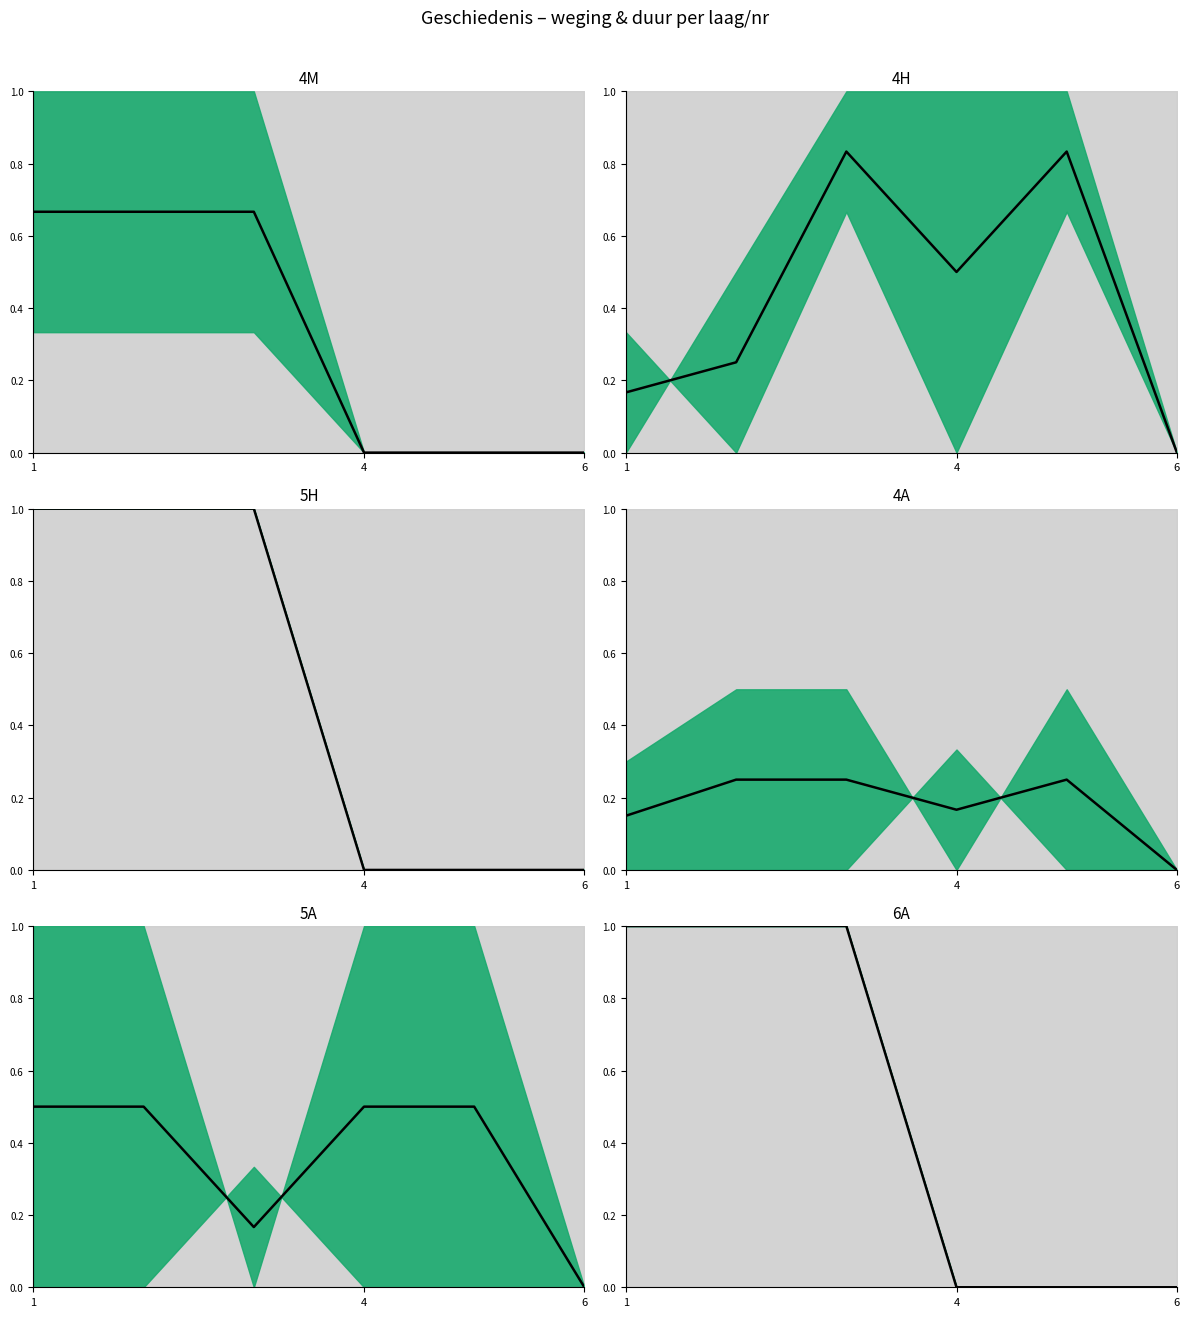

What is the label of the 3rd point from the left?

6